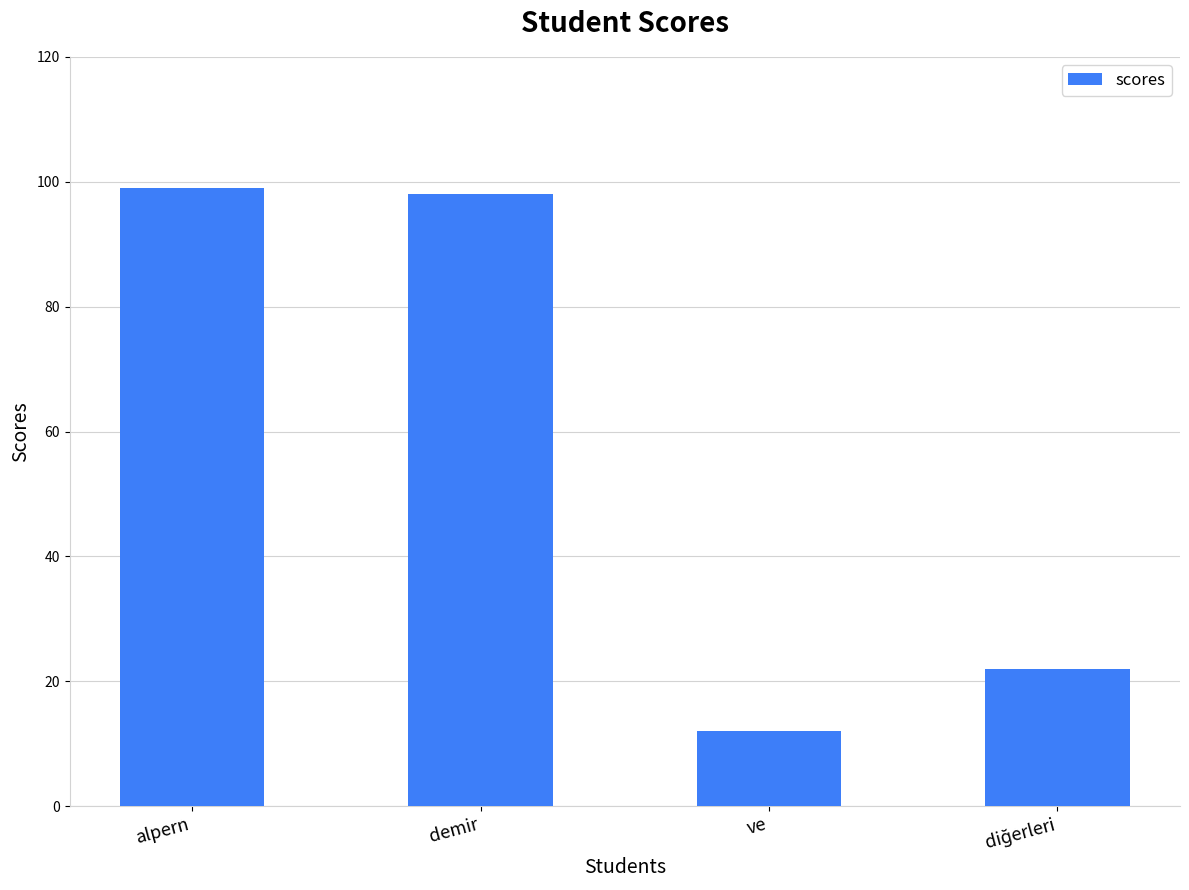

The chart shows a value of 177 at alpern. True or false?

False